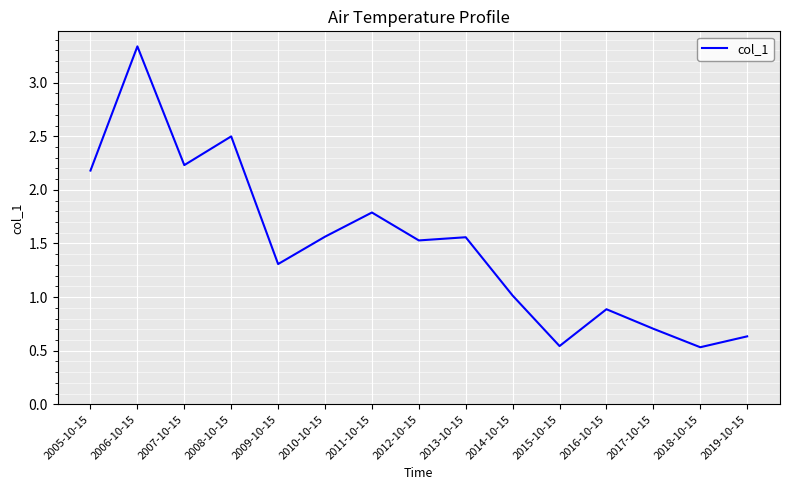

Which category has the highest value across all series?

2006-10-15